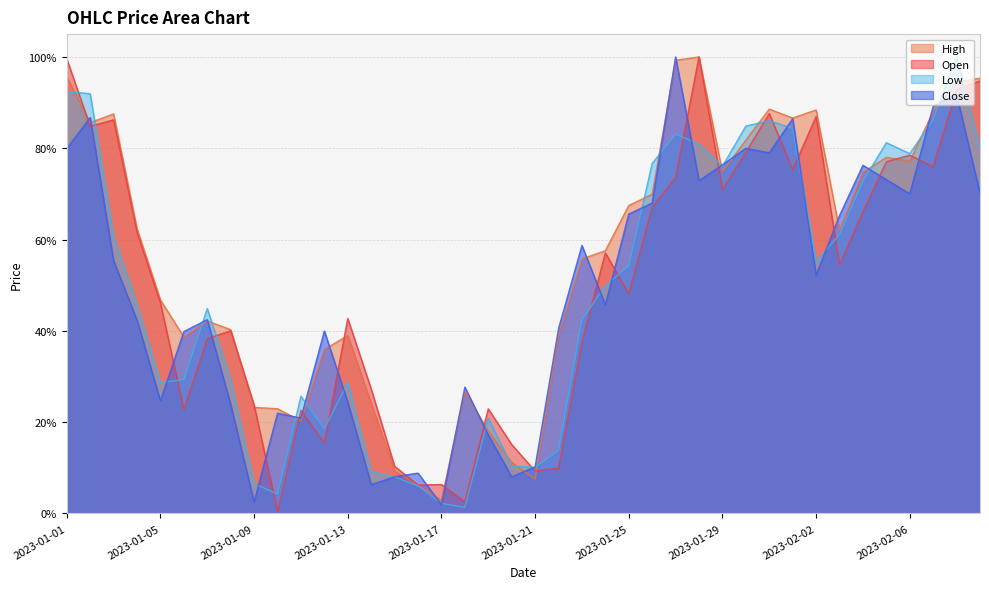

Rank the series by their maximum value, from highest to lowest.

High, Open, Low, Close